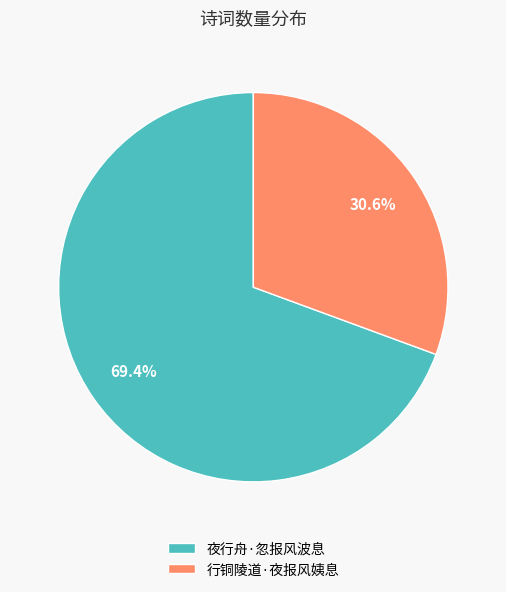

How many slices are in this pie chart?

2